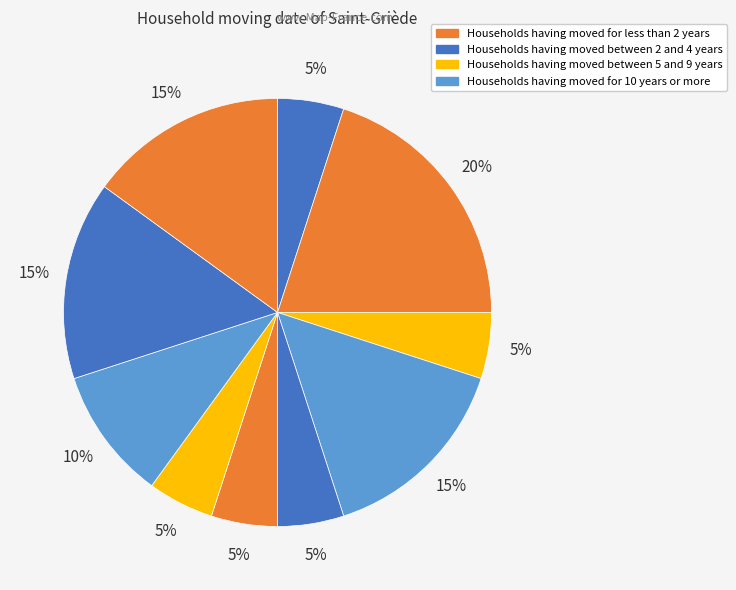

How many slices are in this pie chart?

10